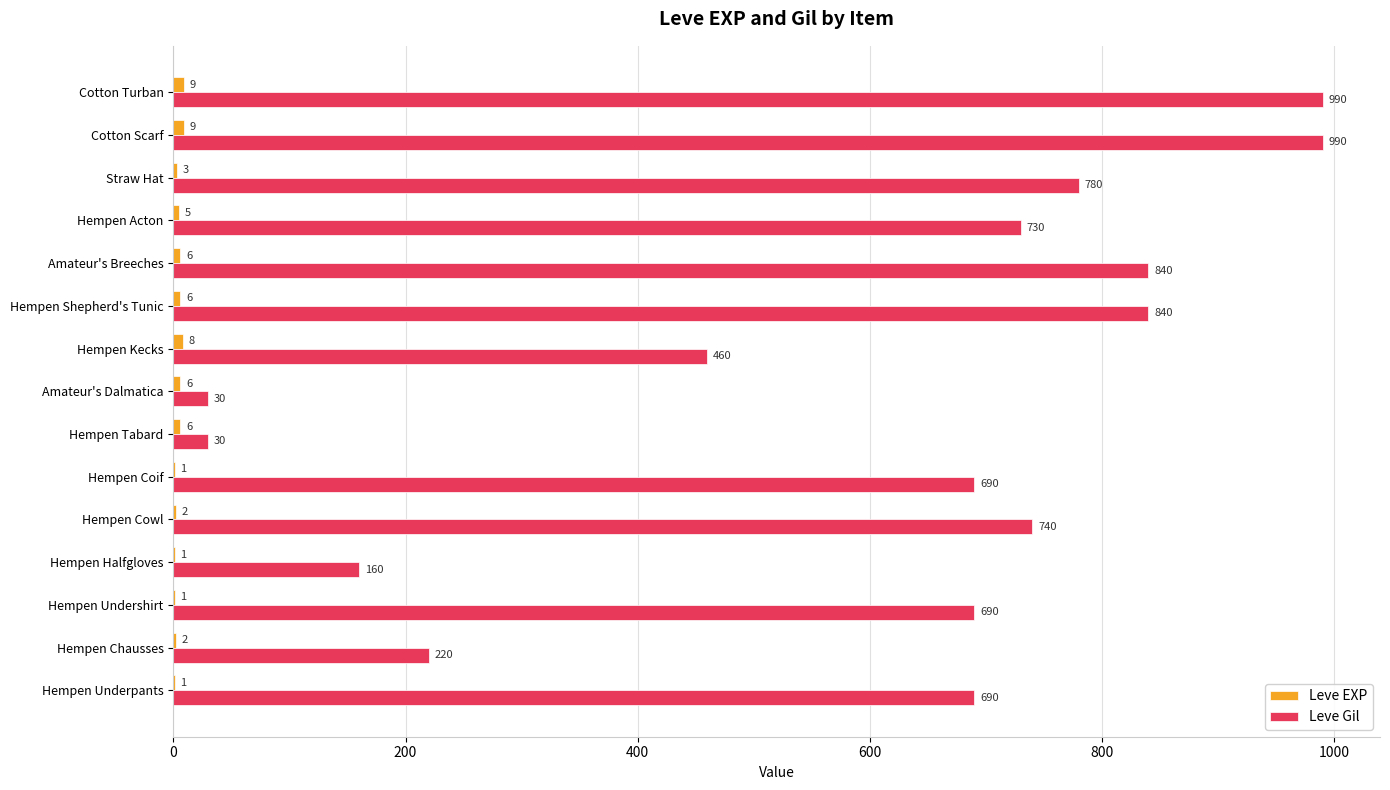

The Leve Gil series shows 990 at Cotton Scarf. True or false?

True